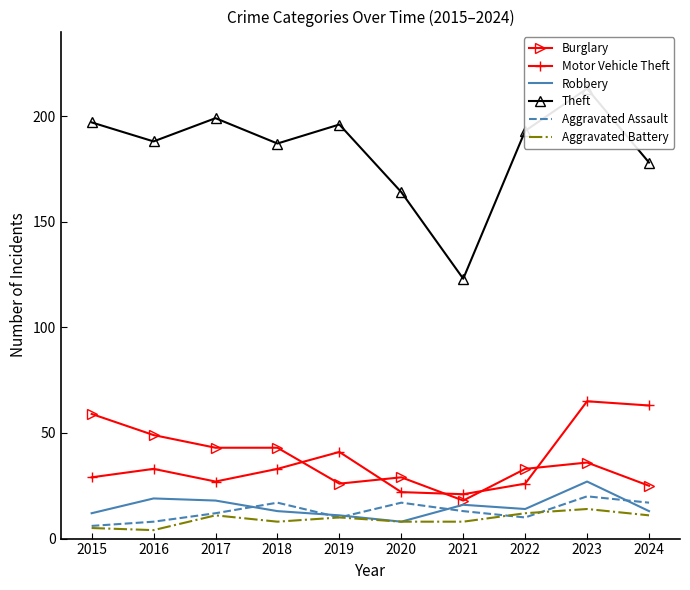

True or false: Aggravated Assault and Burglary intersect in this chart.

False